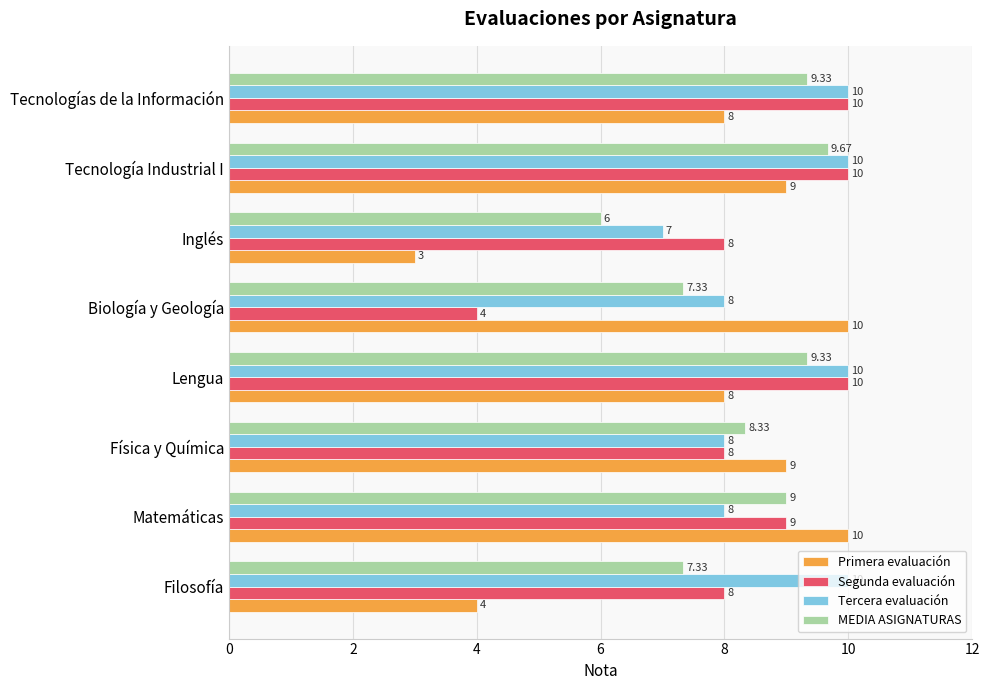

At Inglés, list the series in order from largest to smallest.

Segunda evaluación, Tercera evaluación, MEDIA ASIGNATURAS, Primera evaluación